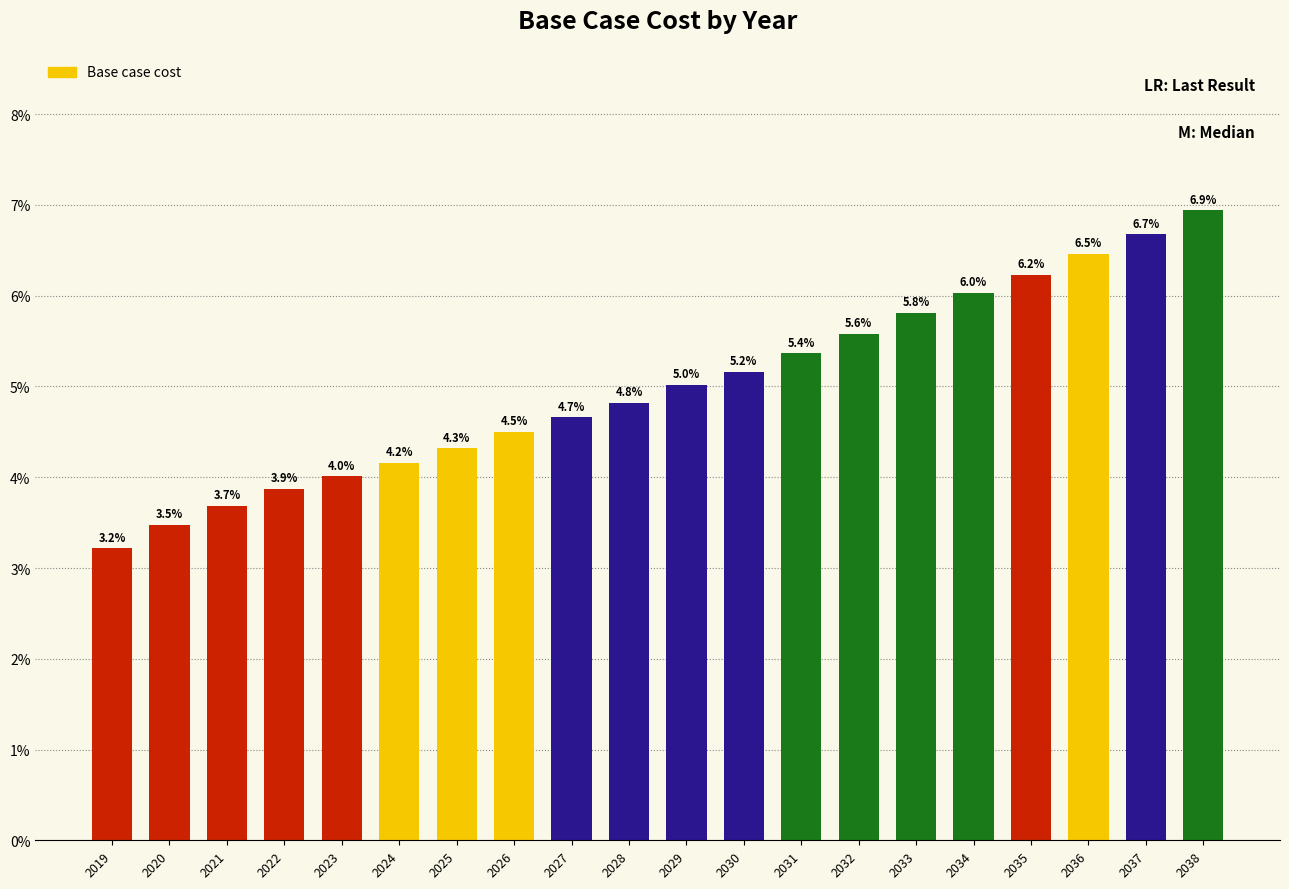

What is the approximate value at 2030?

5.2